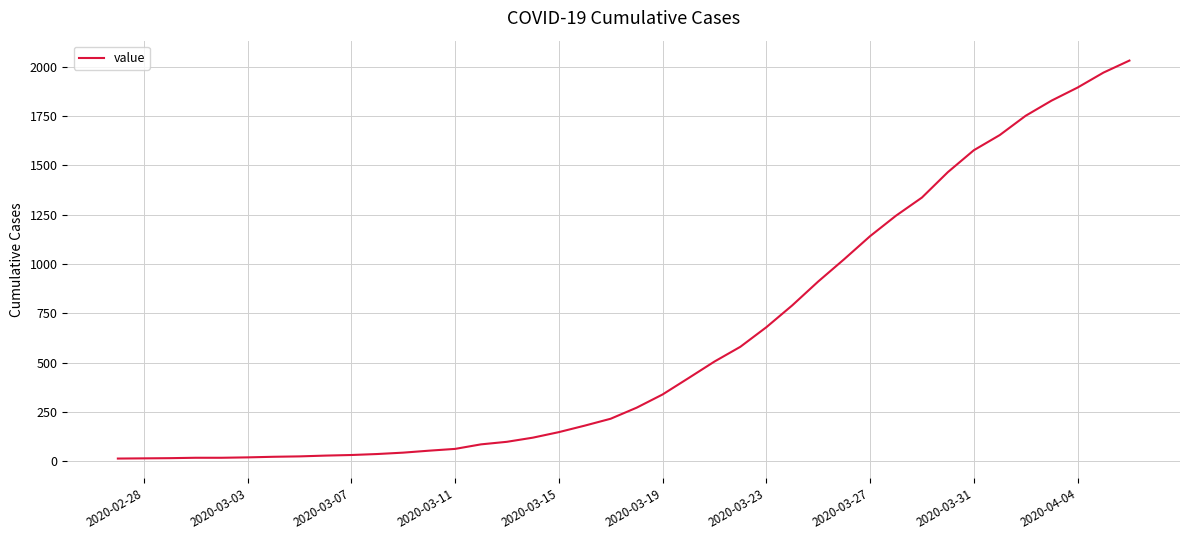

What is the greatest value displayed?

2032